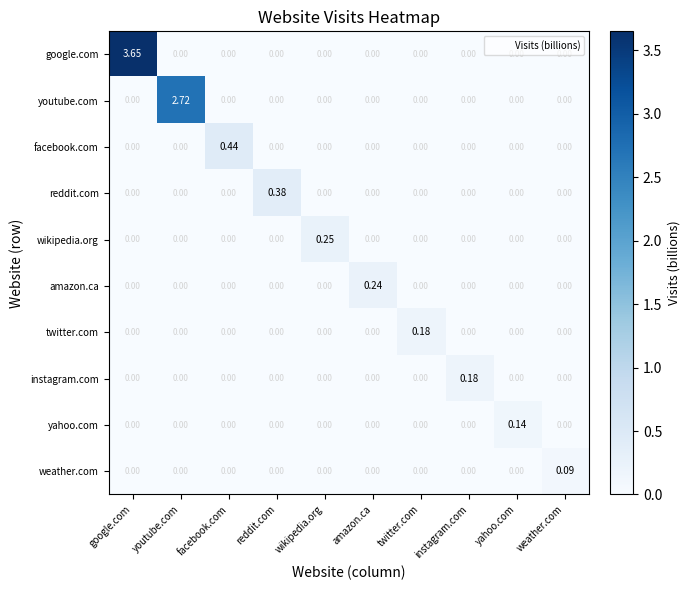

At which label does yahoo.com reach its peak?

yahoo.com